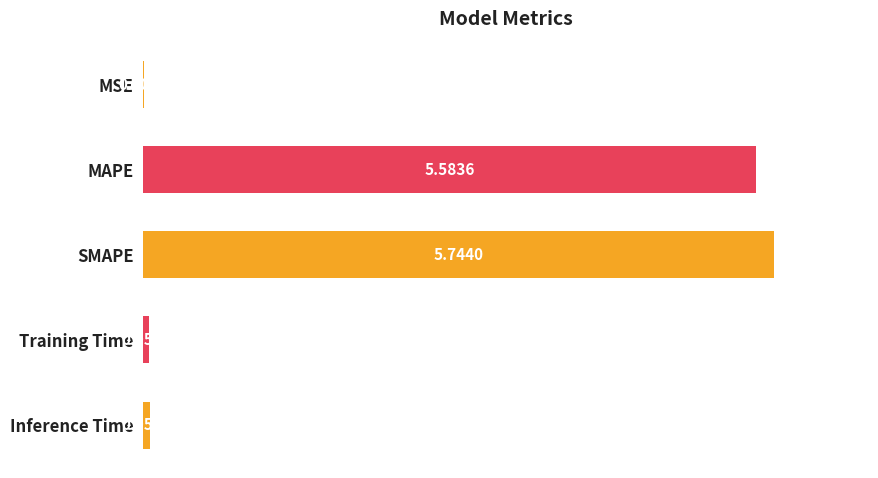

What is the change in value from MAPE to Inference Time?

-5.5